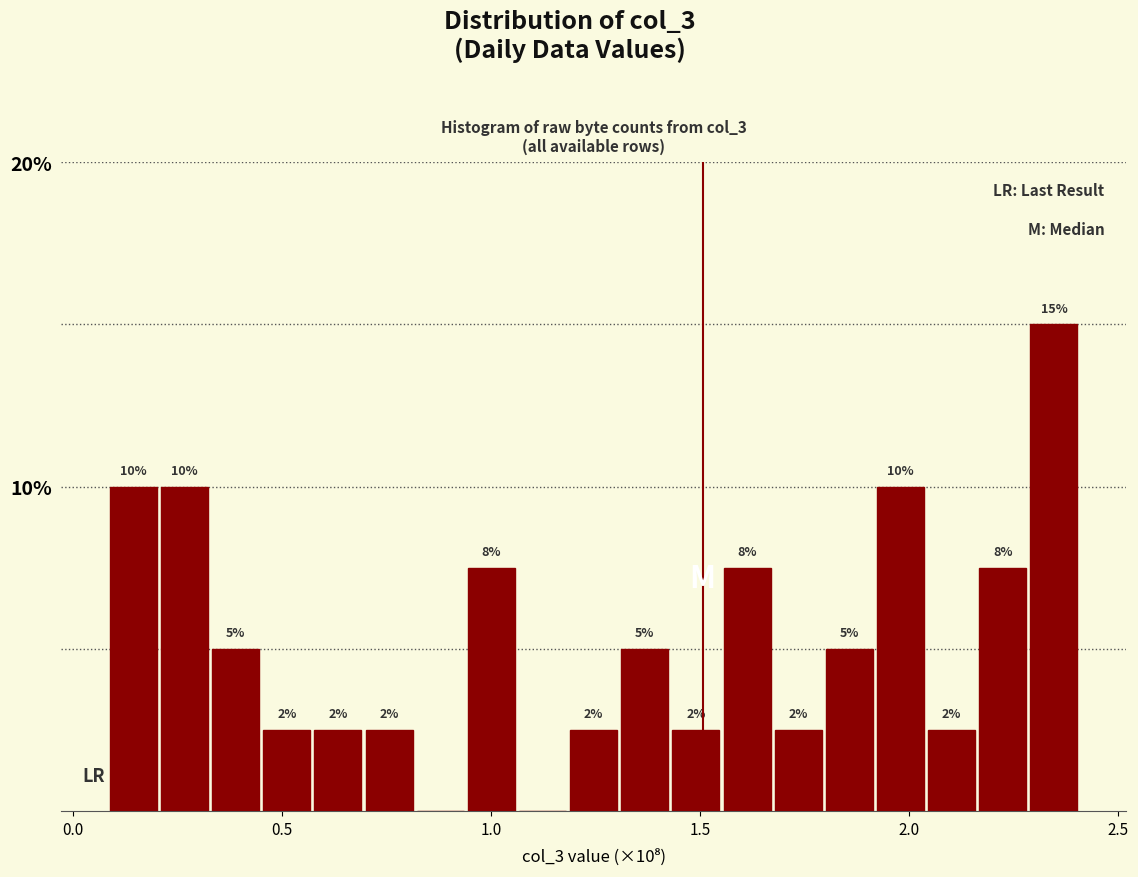

Read against the x-axis, roughly where is the centre of the tallest bar?

2.35